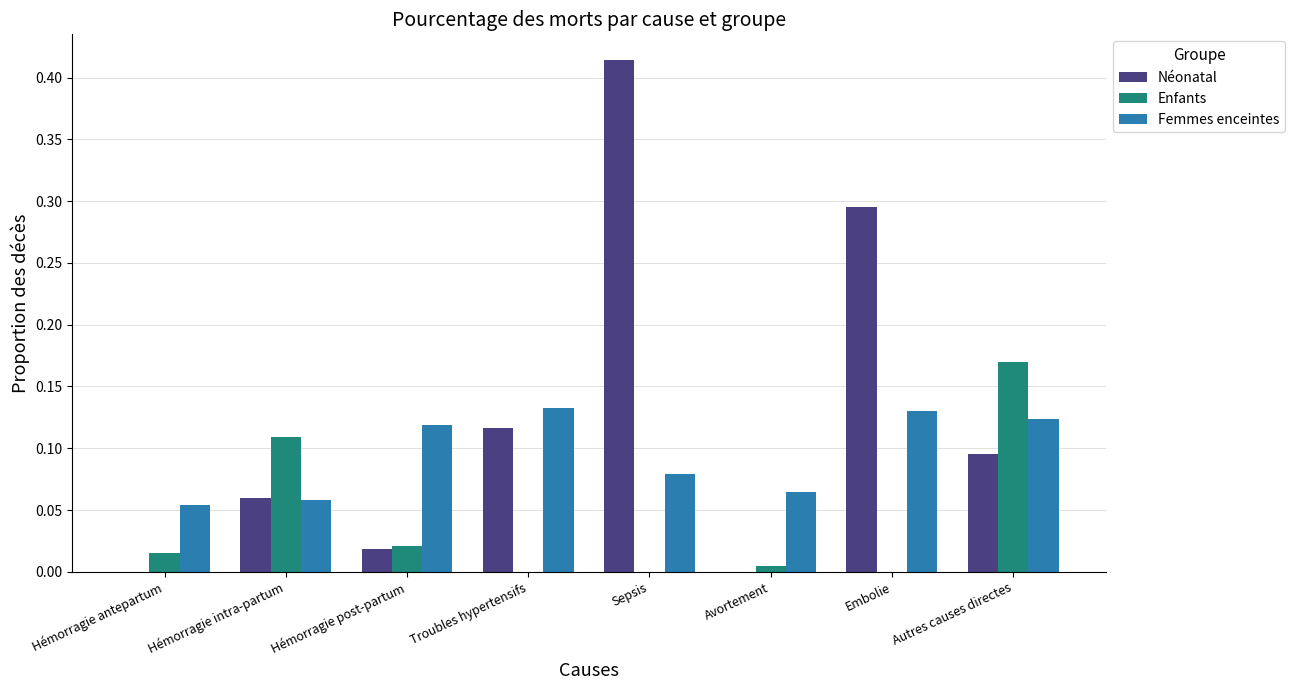

Between Sepsis and Avortement, which series saw the biggest shift?

Néonatal